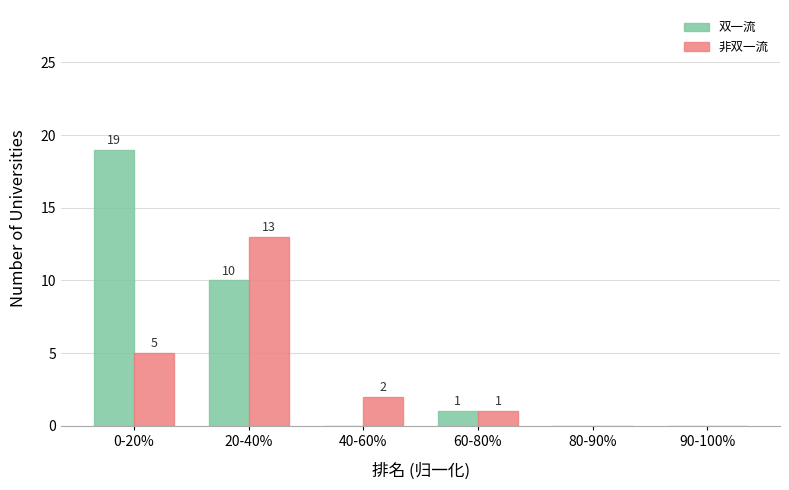

Reading left to right, what are all the values shown in this chart?

双一流: 0-20%=19	20-40%=10	40-60%=0	60-80%=1	80-90%=0	90-100%=0
非双一流: 0-20%=5	20-40%=13	40-60%=2	60-80%=1	80-90%=0	90-100%=0